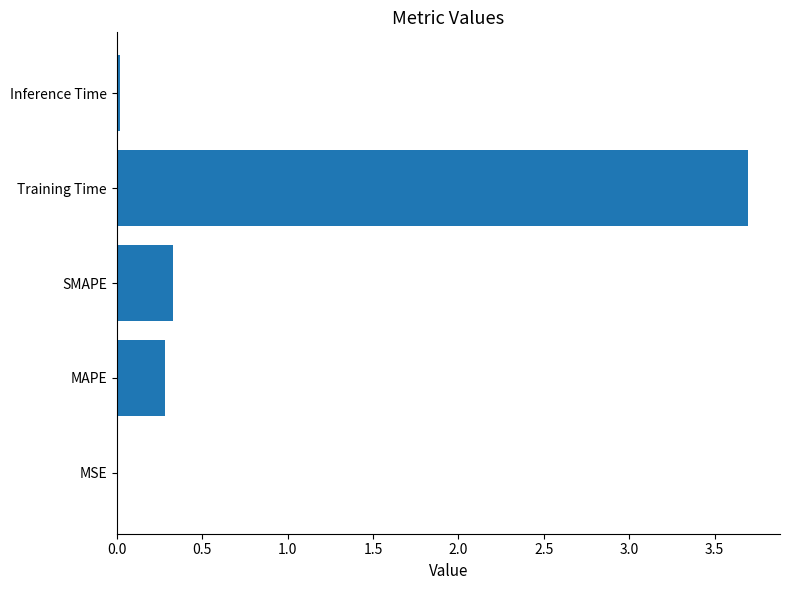

Between MAPE and Inference Time, which is larger?

MAPE